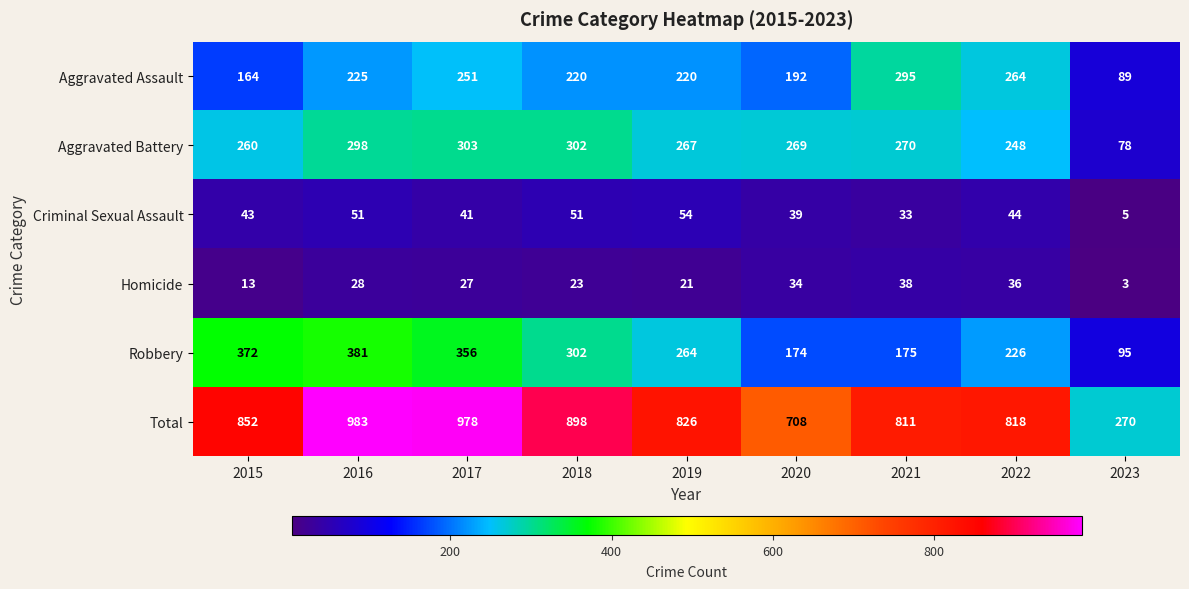

True or false: Homicide has a value of 13 at 2020.

False